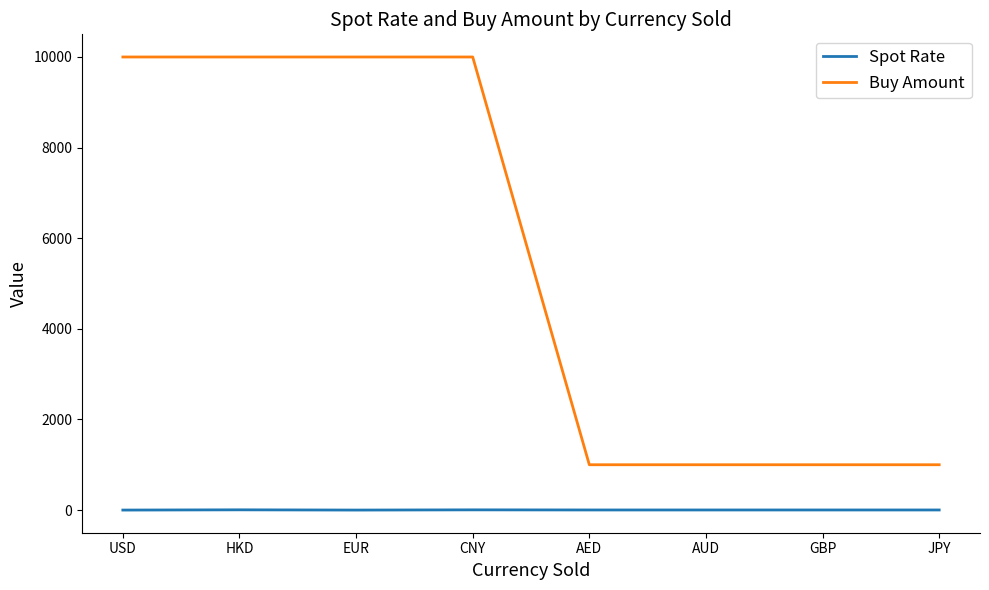

Rank the series by their average value, from highest to lowest.

Buy Amount, Spot Rate